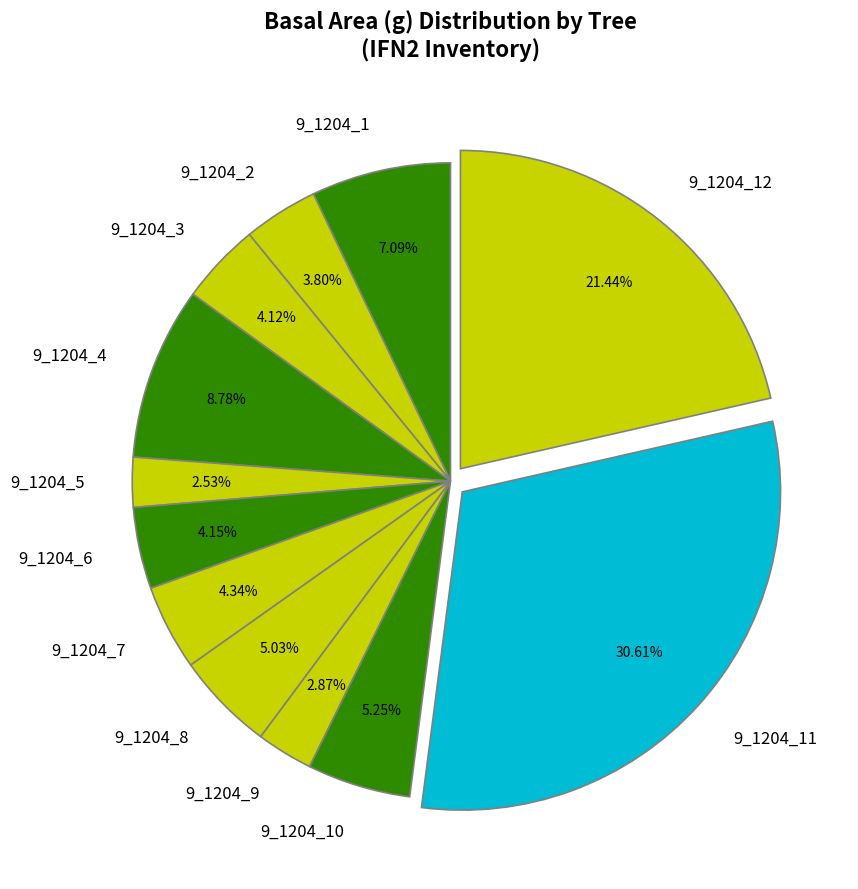

Between 9_1204_2 and 9_1204_1, which is larger?

9_1204_1